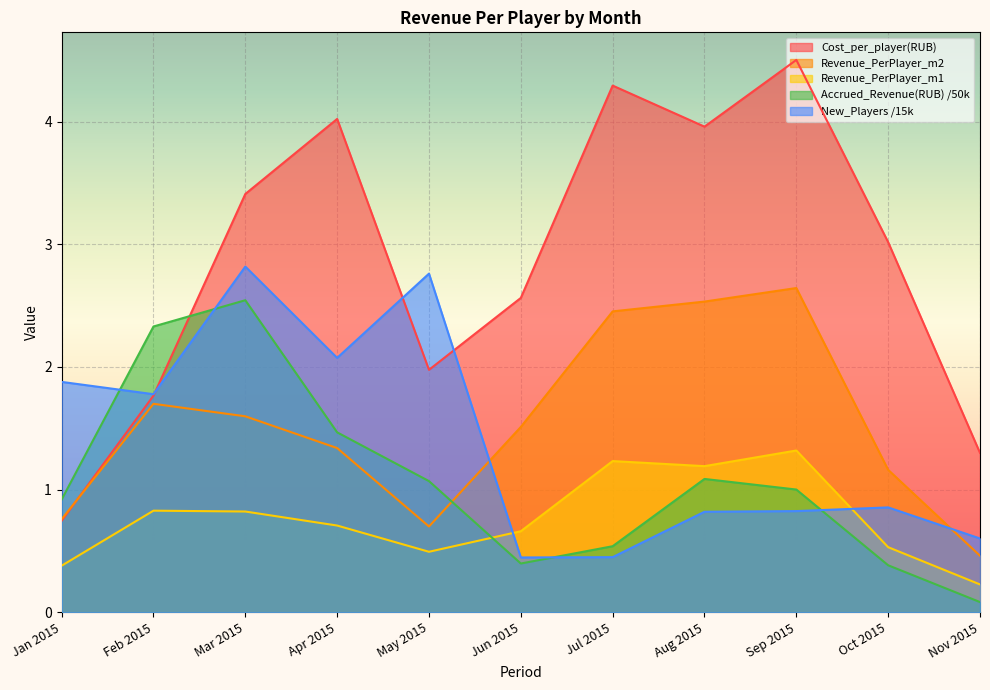

Rank the series by their maximum value, from lowest to highest.

Revenue_PerPlayer_m1, Accrued_Revenue(RUB) /50k, Revenue_PerPlayer_m2, New_Players /15k, Cost_per_player(RUB)